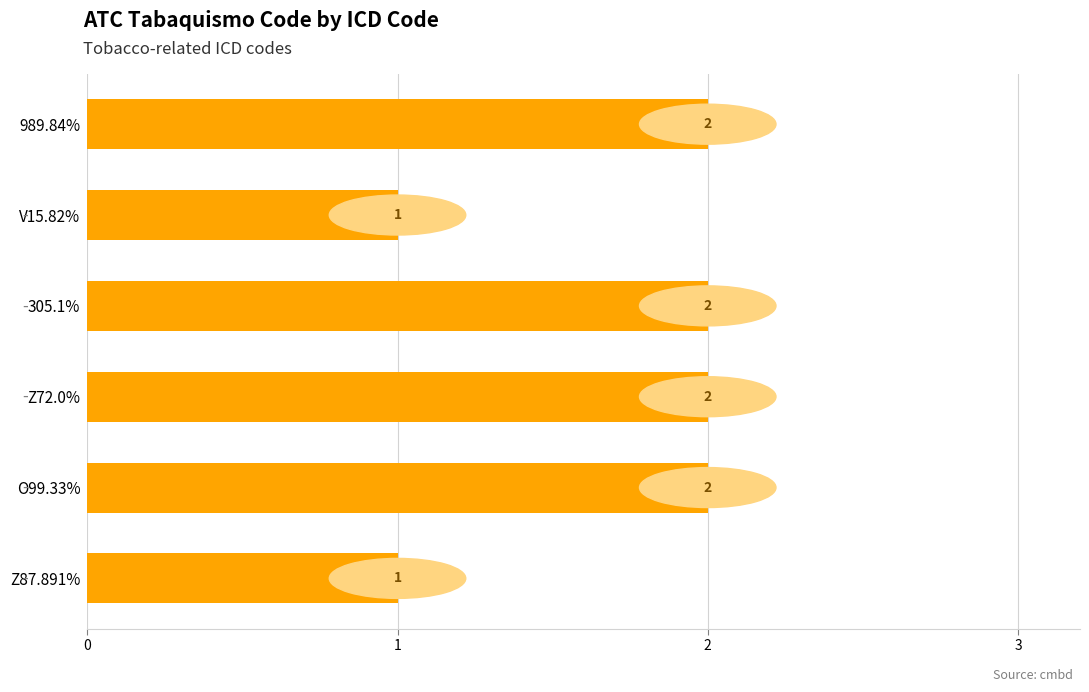

What is the sum of all values?

10